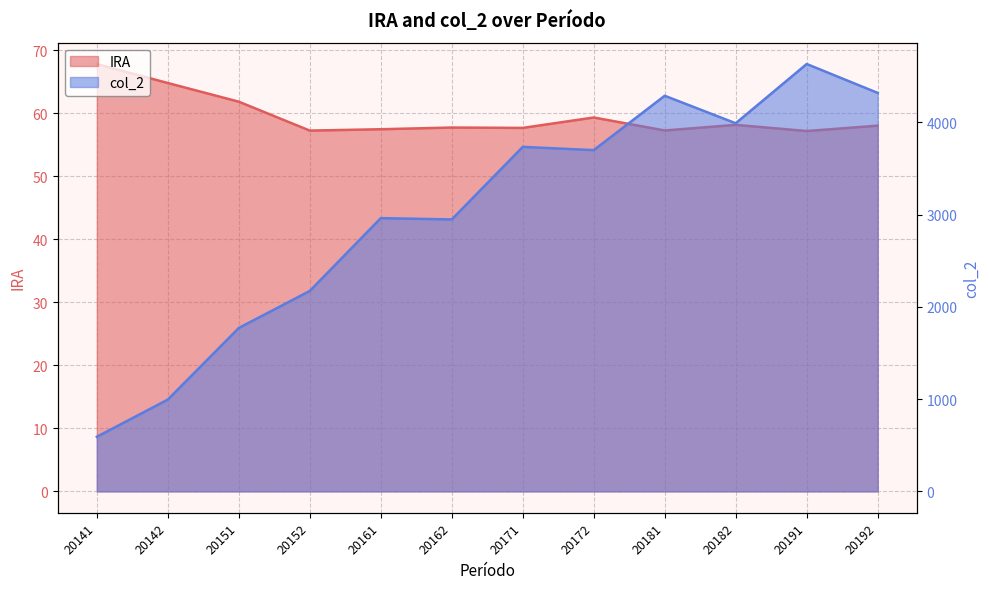

What is the smallest value displayed?

57.2